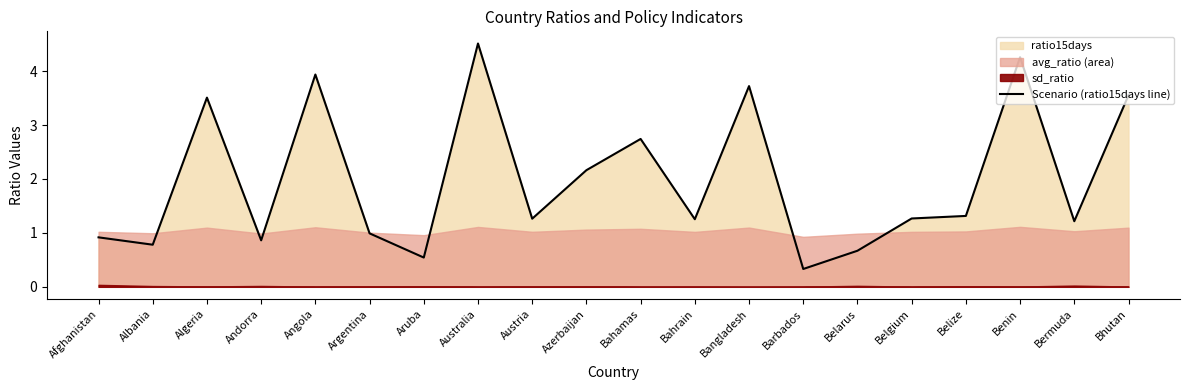

List the labels in order of value, largest first.

Australia, Benin, Angola, Bangladesh, Bhutan, Algeria, Bahamas, Azerbaijan, Belize, Belgium, Austria, Bahrain, Bermuda, Argentina, Afghanistan, Andorra, Albania, Belarus, Aruba, Barbados